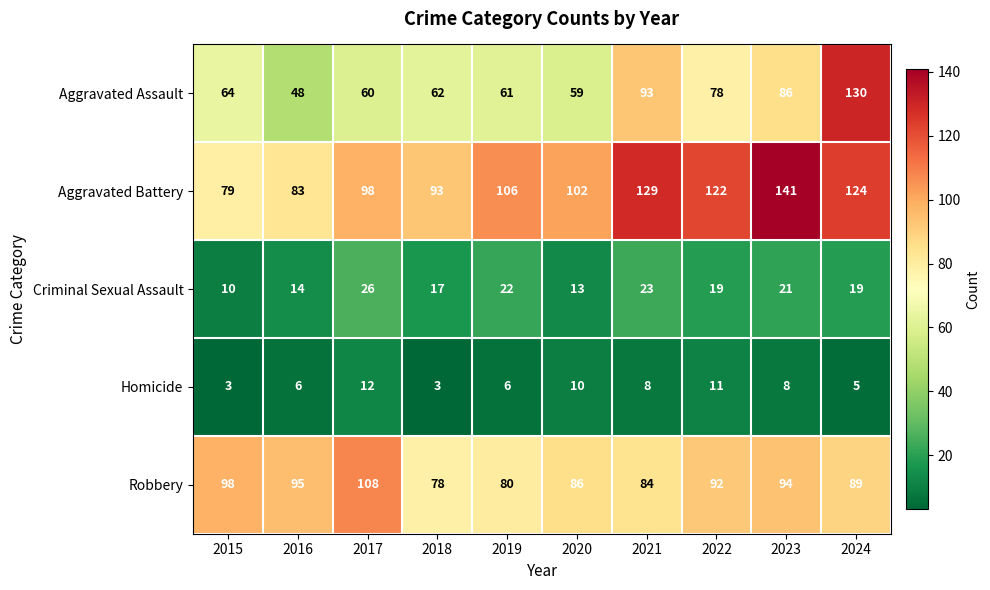

True or false: Criminal Sexual Assault has a value of 11 at 2018.

False